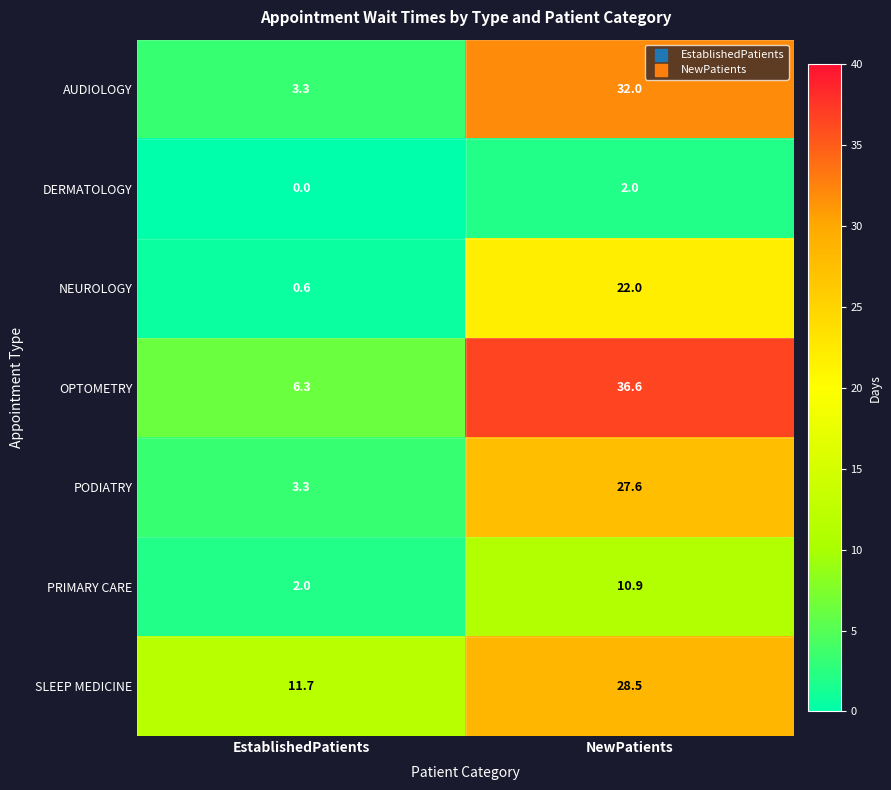

Rank the series by their maximum value, from highest to lowest.

OPTOMETRY, AUDIOLOGY, SLEEP MEDICINE, PODIATRY, NEUROLOGY, PRIMARY CARE, DERMATOLOGY